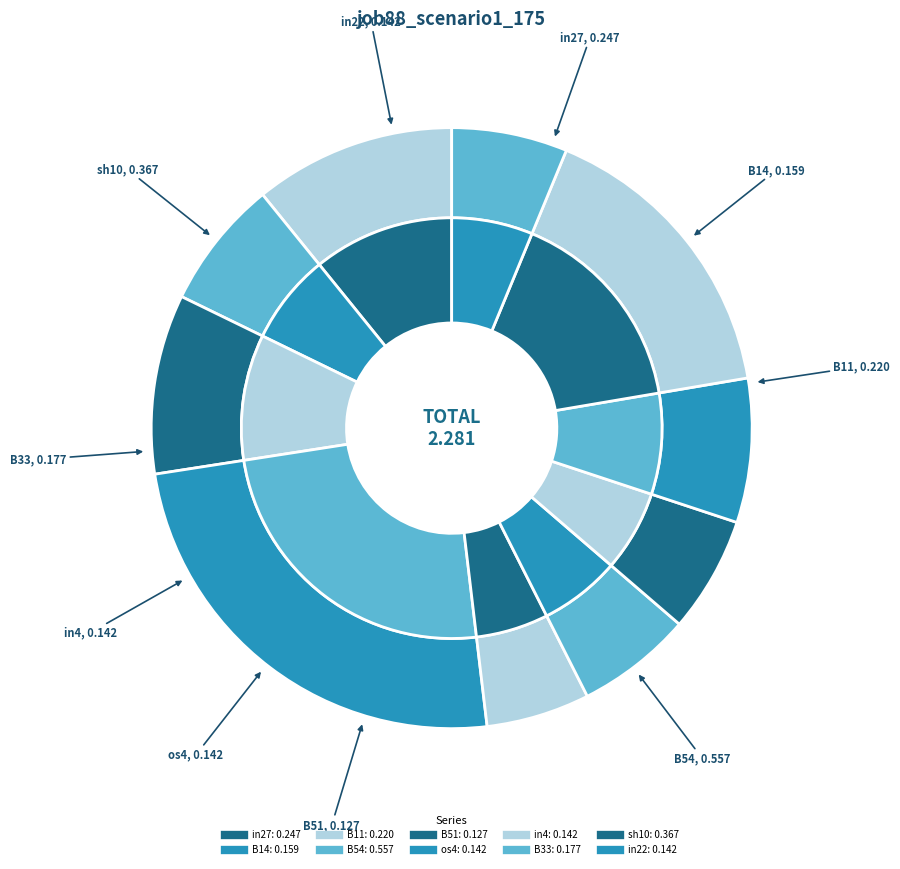

Rank the categories by value from highest to lowest.

B54, sh10, in27, B11, B33, B14, os4, in4, in22, B51